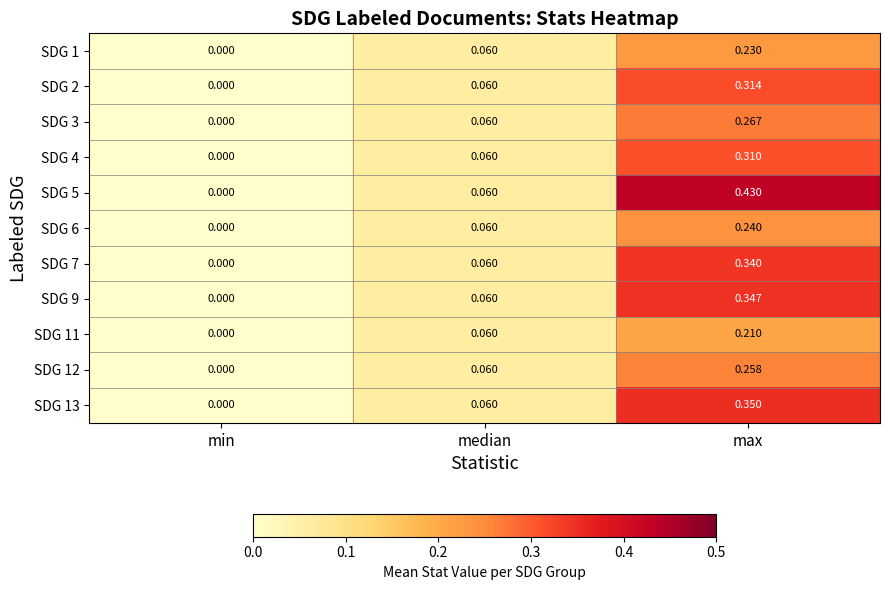

At which label does SDG 4 reach its minimum?

min